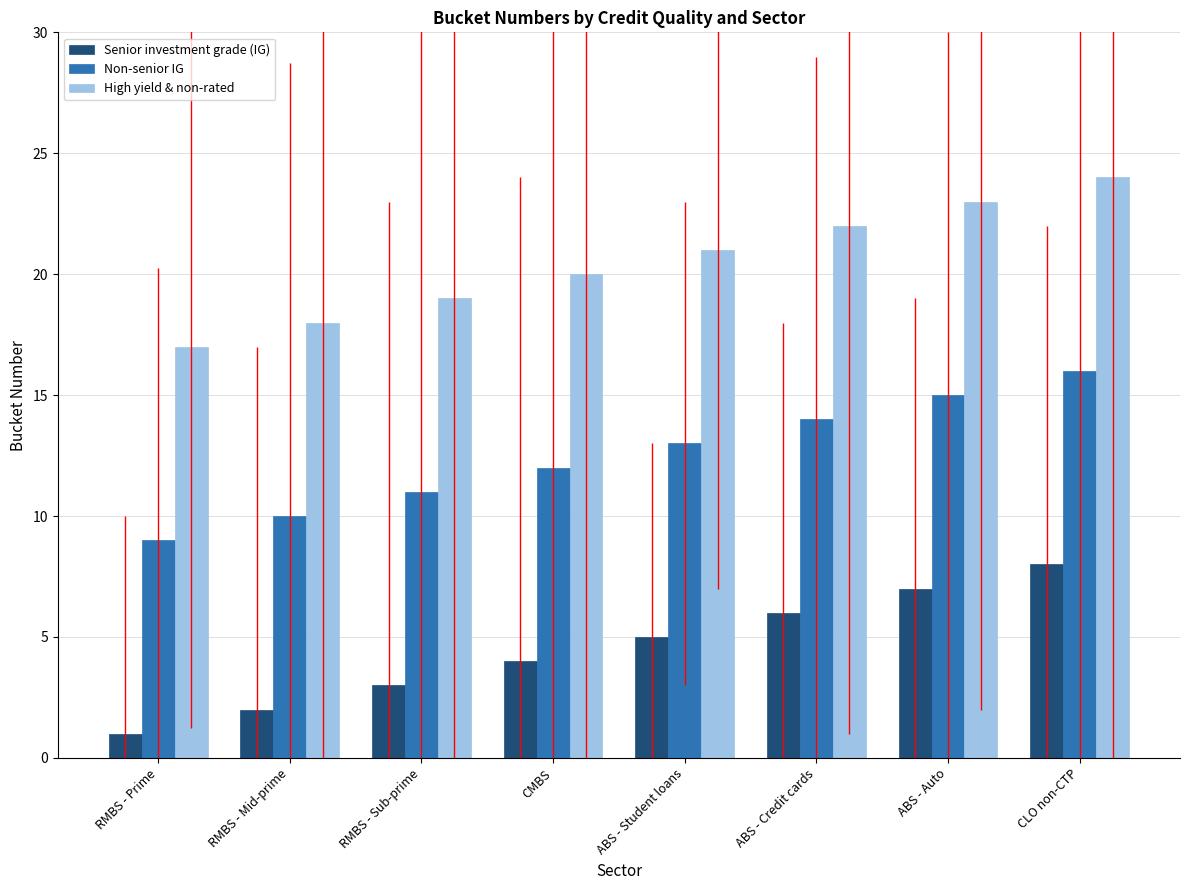

What is the minimum value shown in the chart?

1